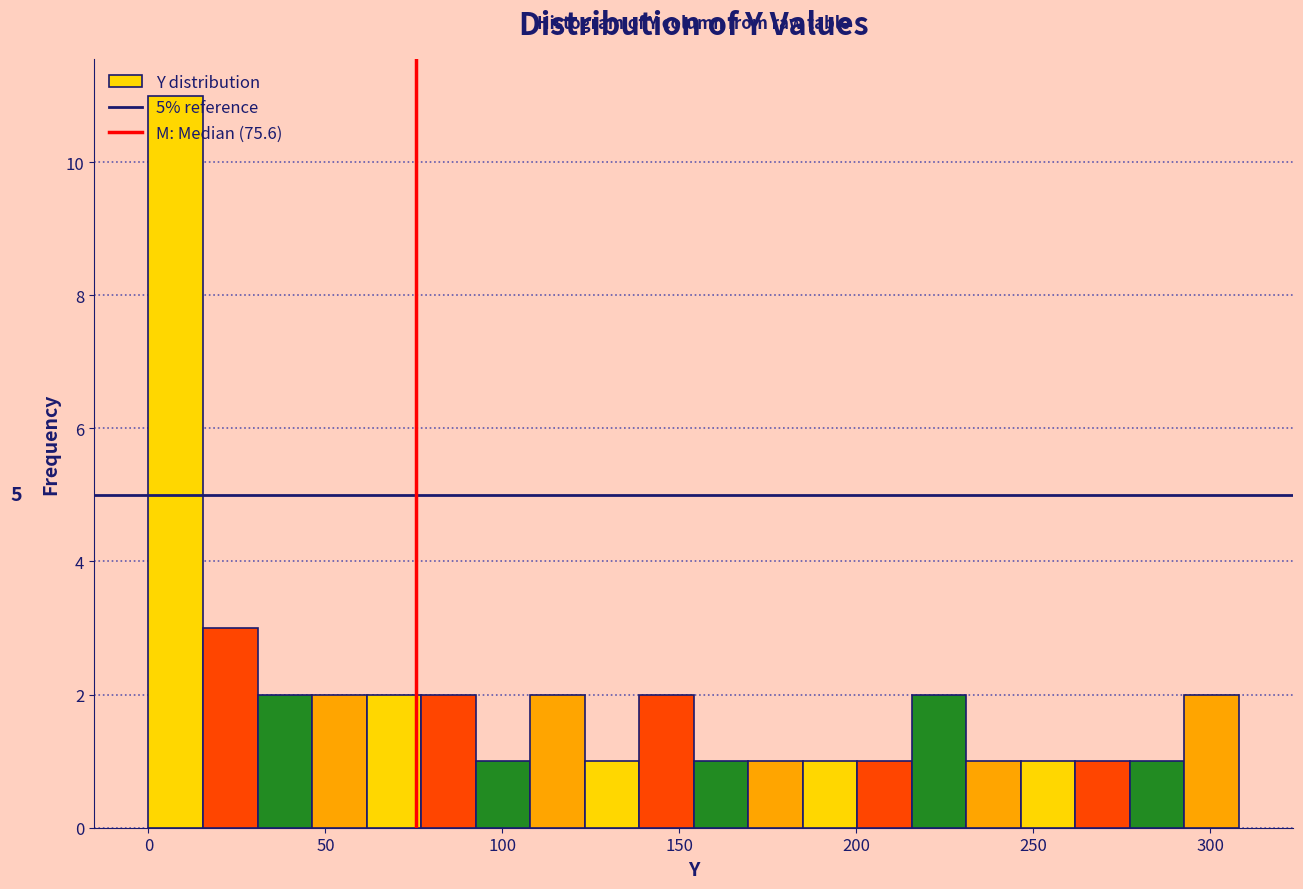

Around what value on the x-axis is the tallest bar? Give the approximate position of its centre, as read against the axis.

10